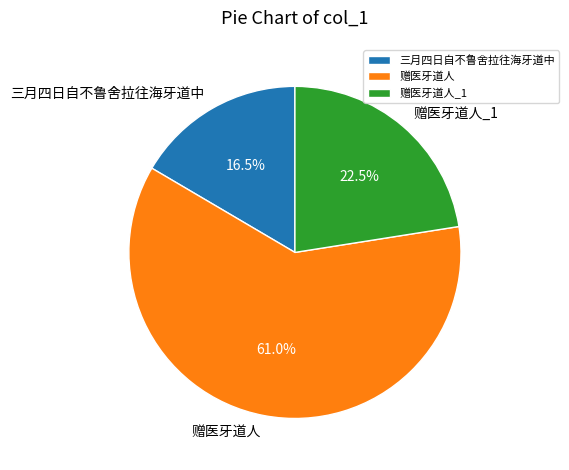

Between 三月四日自不鲁舍拉往海牙道中 and 赠医牙道人, which is larger?

赠医牙道人